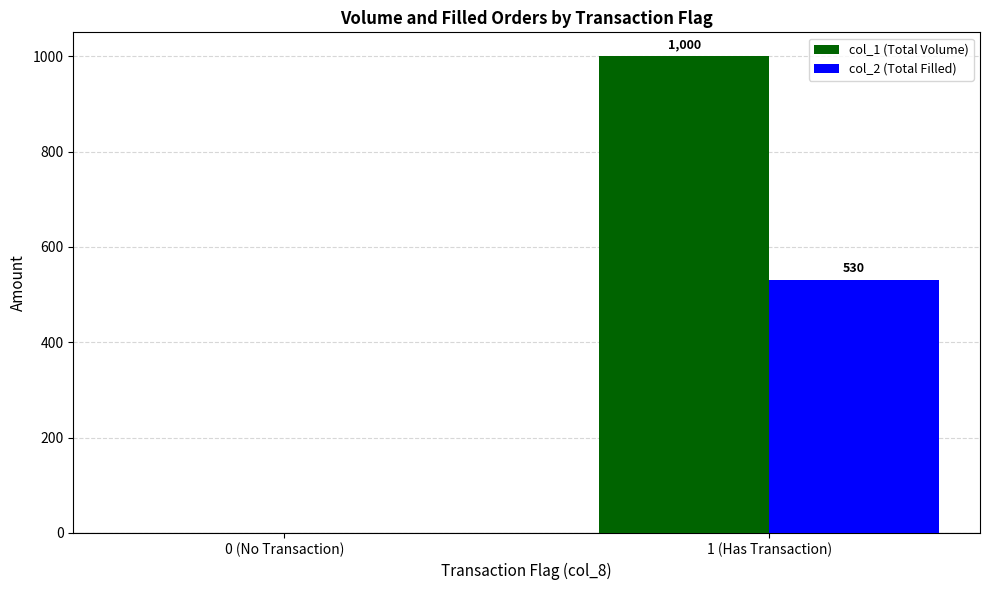

Are the bars grouped side by side (vs. stacked)?

Yes